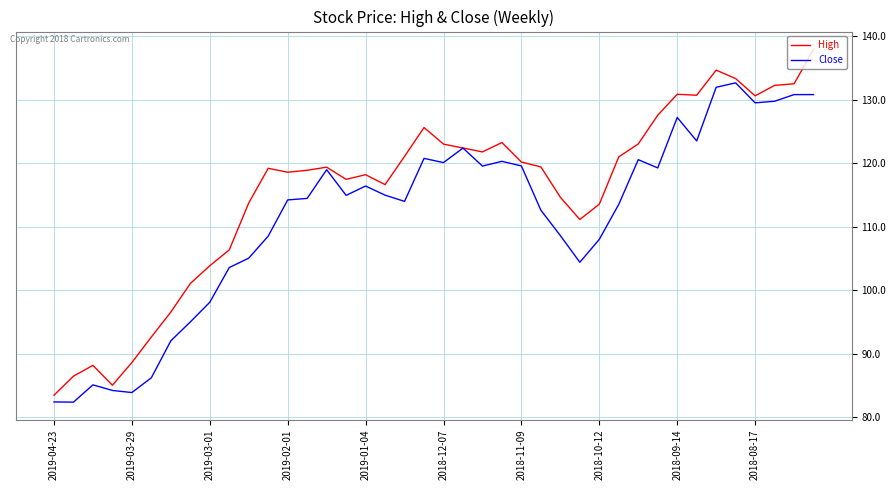

Which series has the largest total across all categories?

High